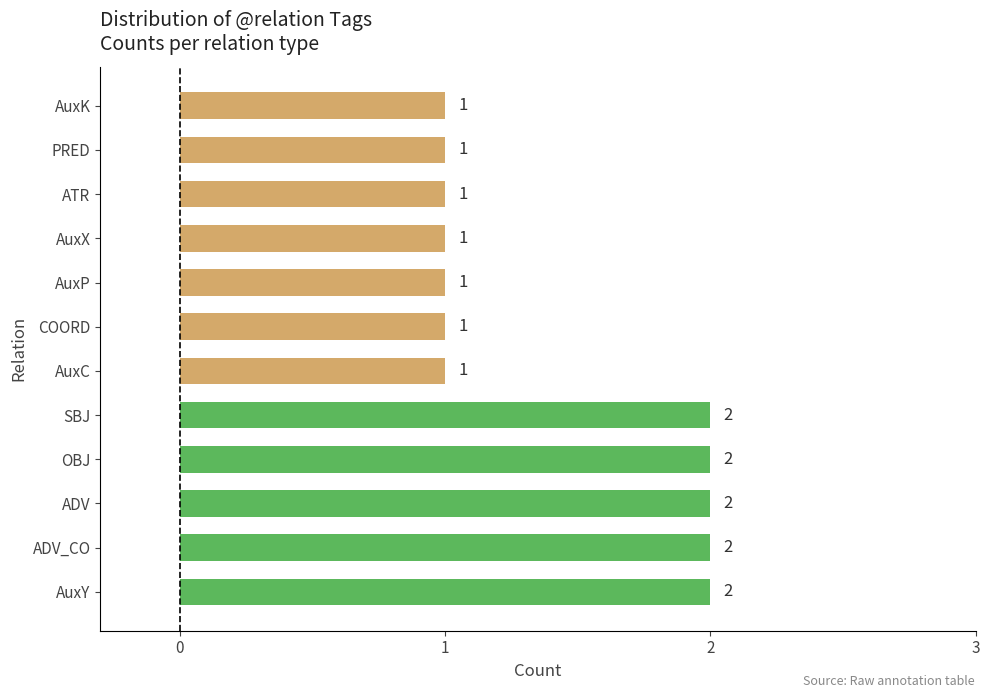

Is it true that the value at AuxY is 2?

True